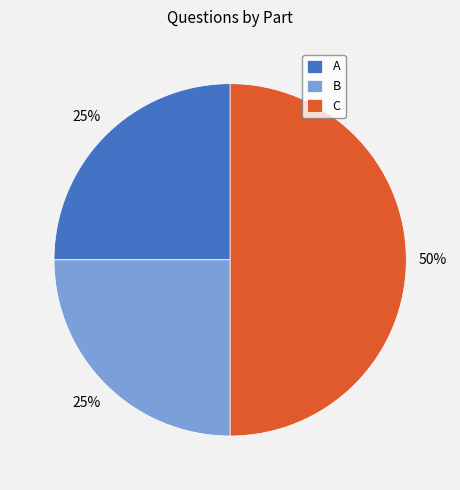

Which category has the biggest portion of the pie?

C